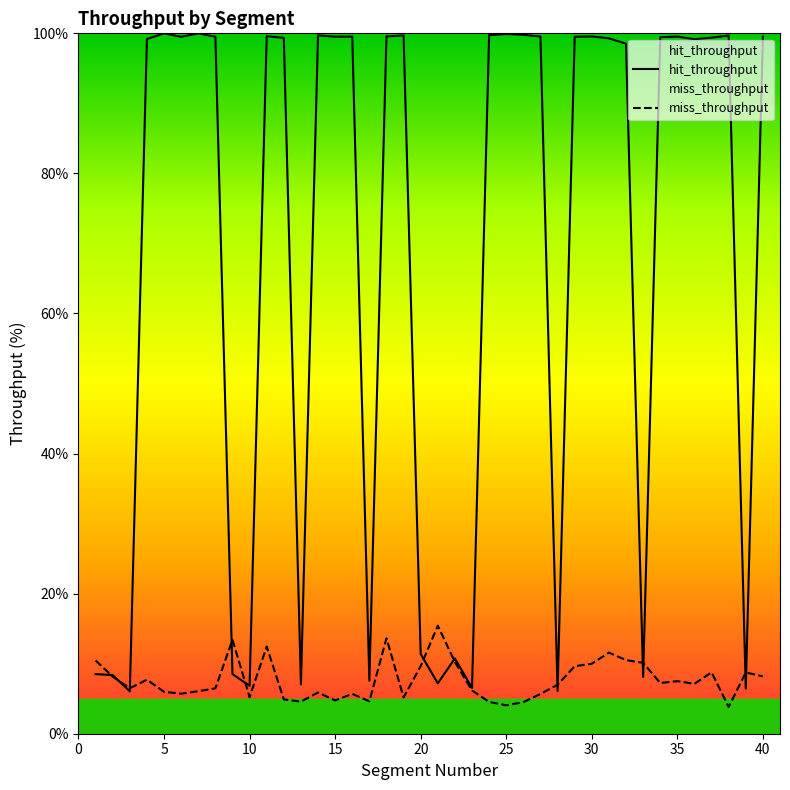

What is the approximate value of hit_throughput at 33?

8.1